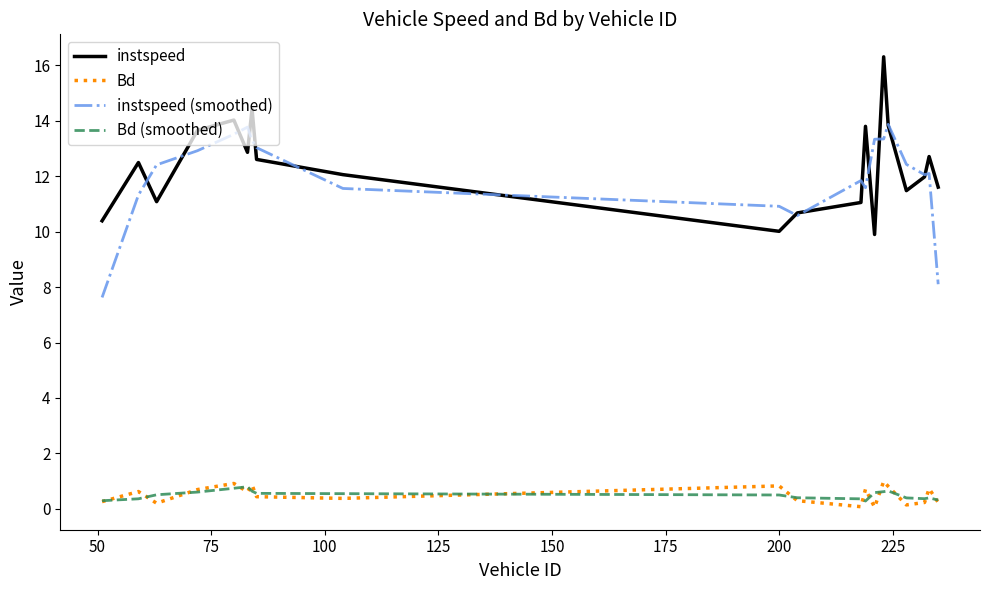

True or false: Bd has more than 0 interior local peaks.

True